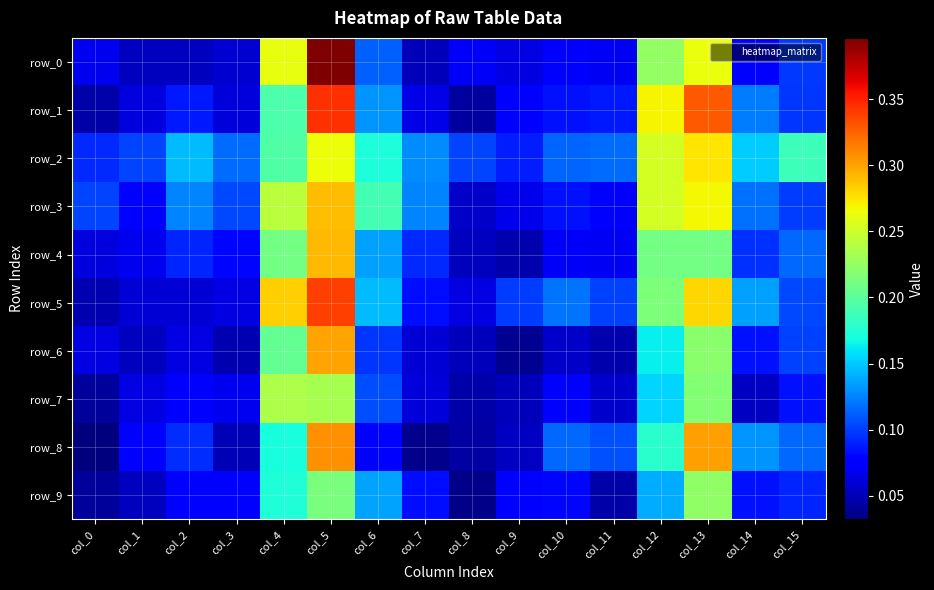

Is it true that row_6 equals 0.4 at col_13?

False